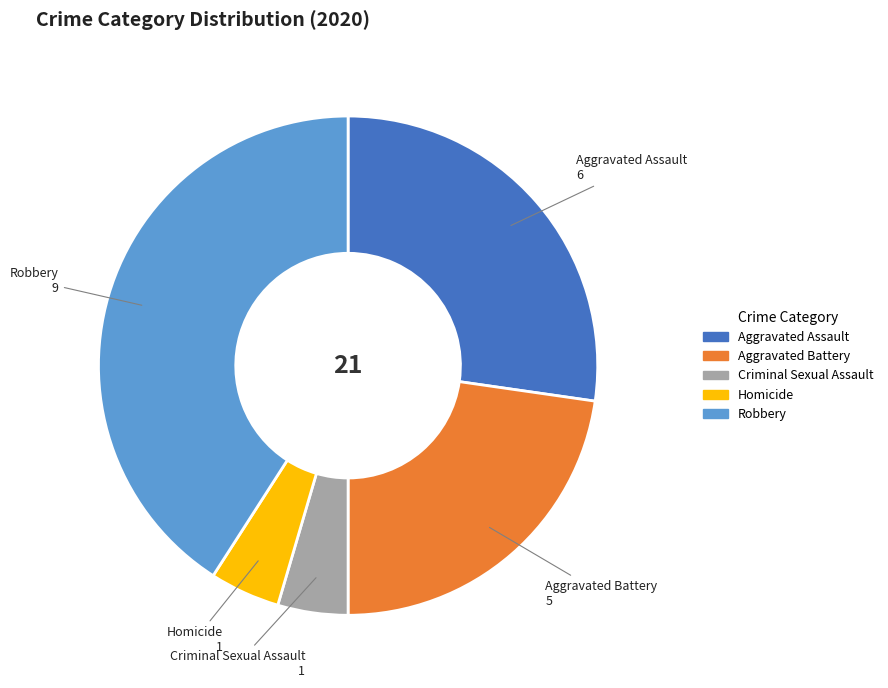

Count the number of slices in the pie.

5